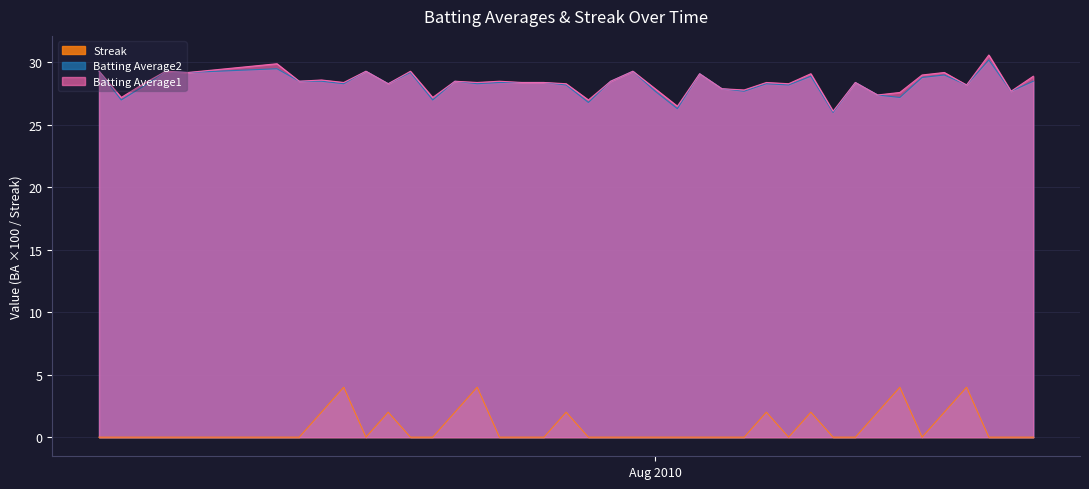

What is the maximum value shown in the chart?

30.6